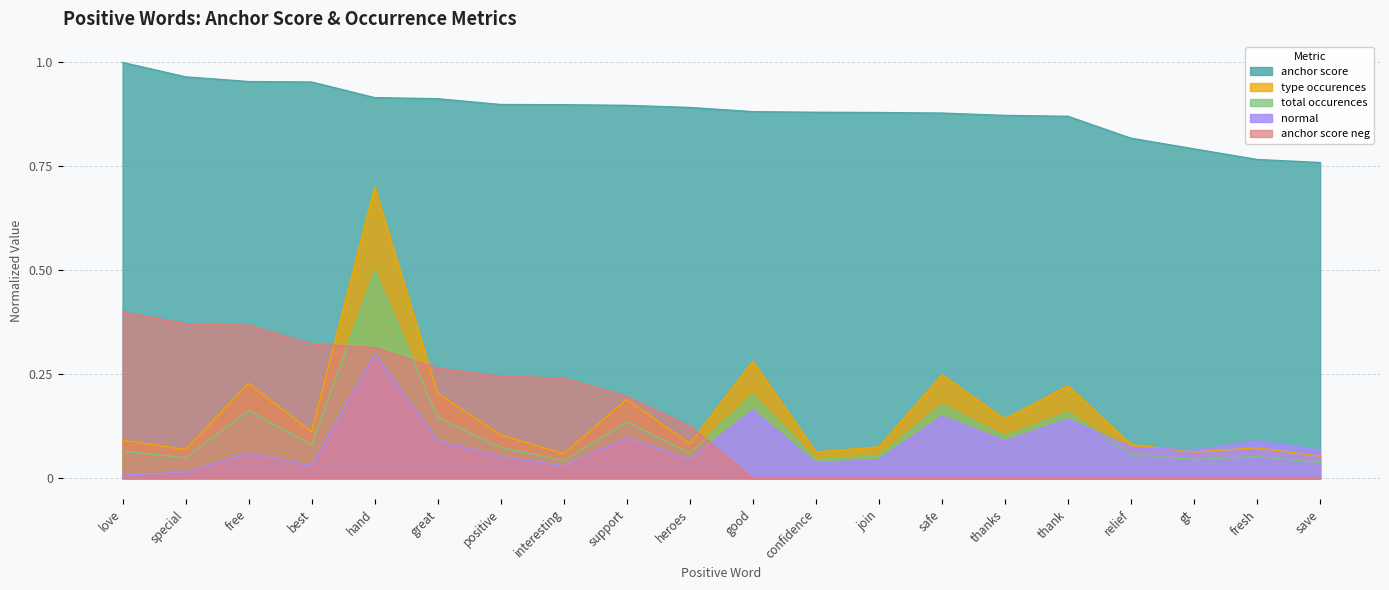

At how many categories does at least one series exceed 0?

20